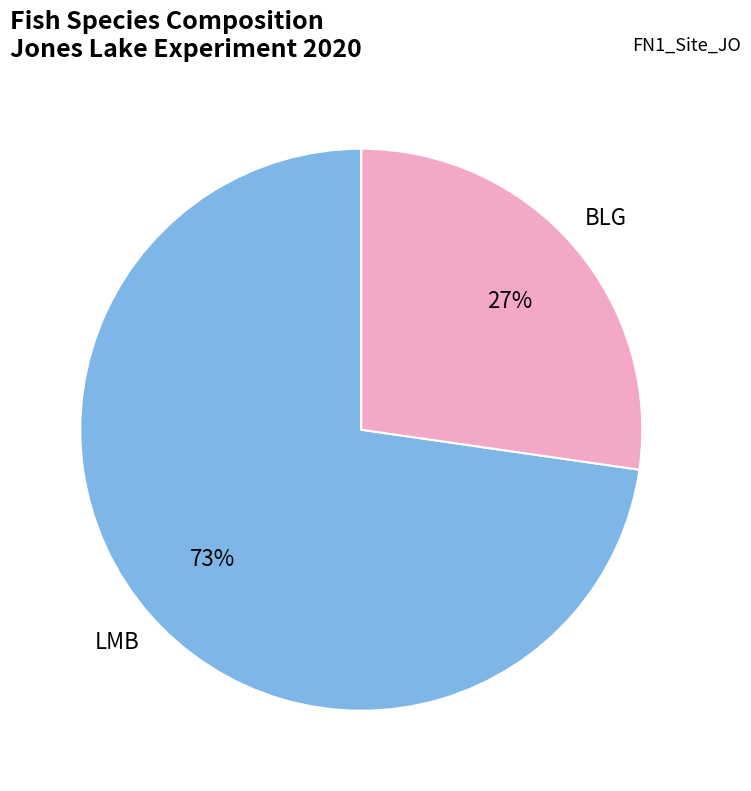

Is there a majority slice in this chart?

Yes